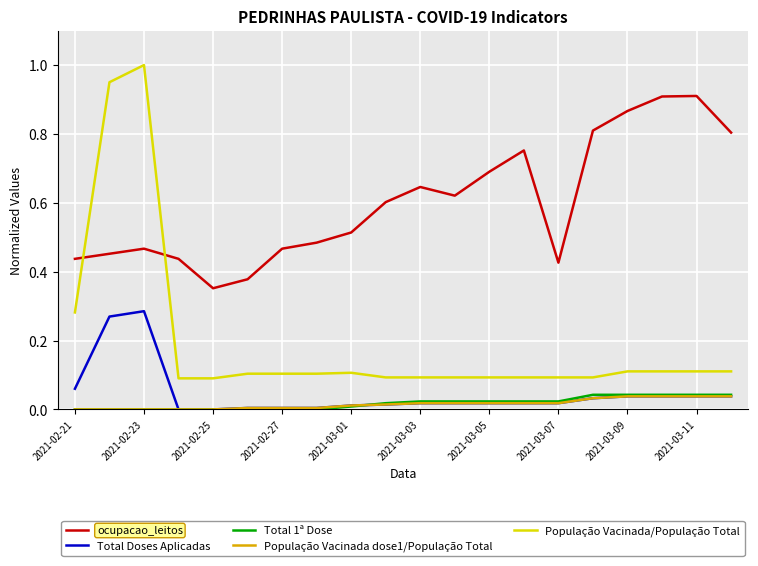

Which series has the largest range (max minus min)?

População Vacinada/População Total